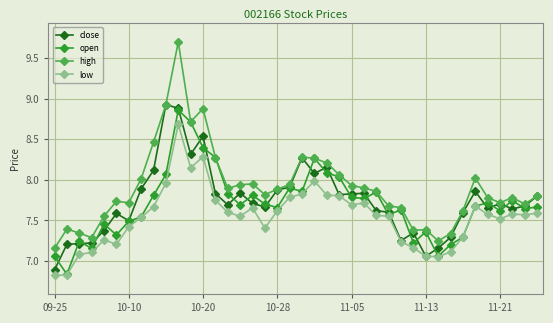

How many lines are shown in the chart?

4